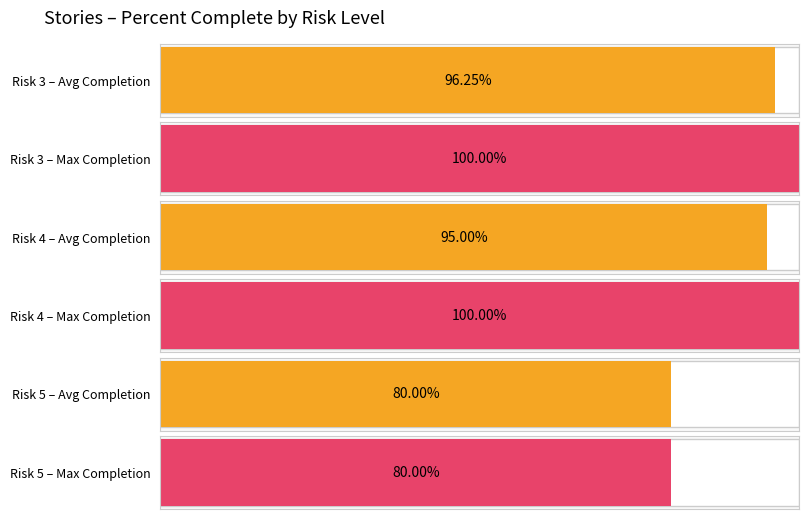

The value at 3 is 1.4. True or false?

False